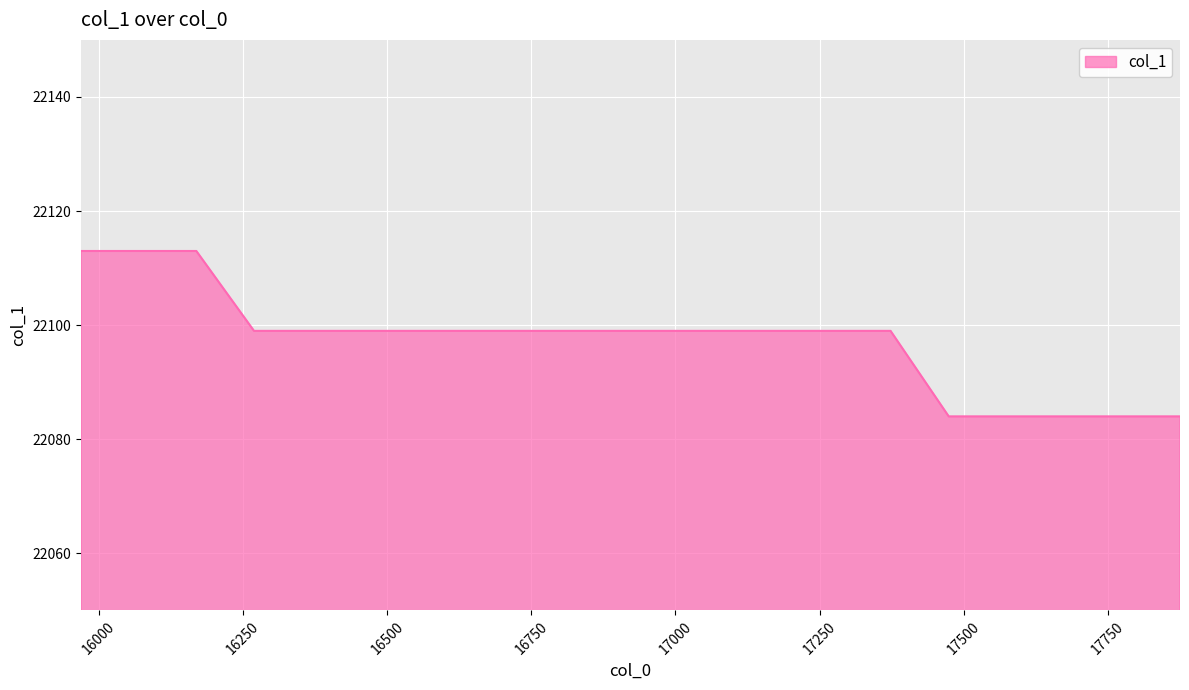

What is the difference between the maximum and minimum values?

29